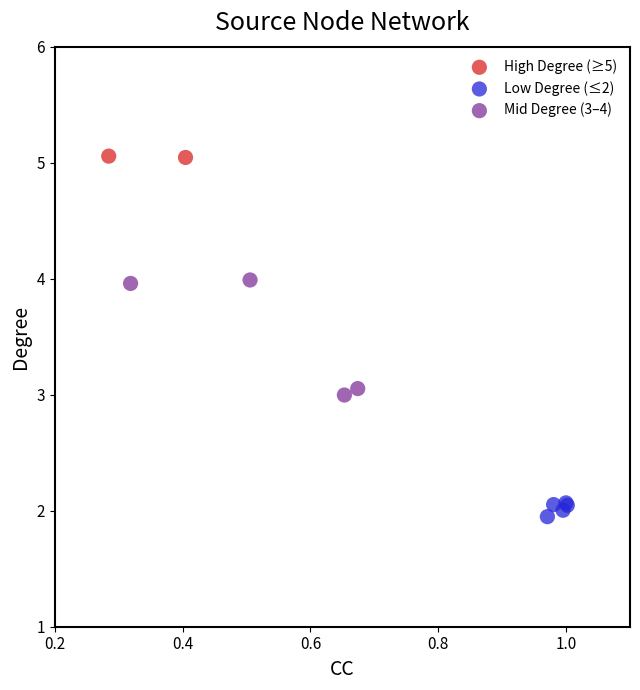

What are all the series names shown in the legend?

High Degree (≥5), Low Degree (≤2), Mid Degree (3–4)